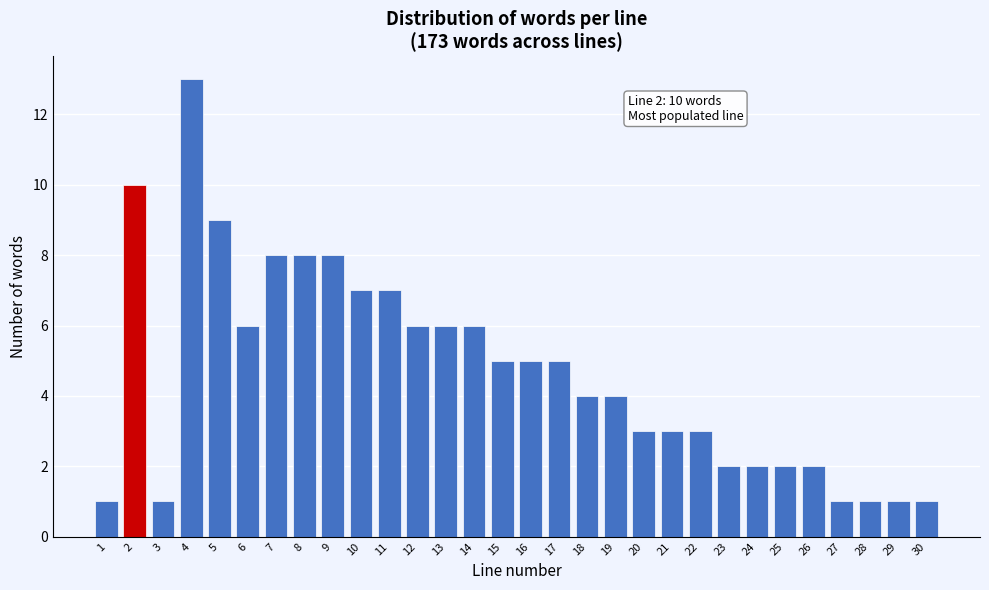

Reading right to left, extract all data points from this chart.

1	1	1	1	2	2	2	2	3	3	3	4	4	5	5	5	6	6	6	7	7	8	8	8	6	9	13	1	10	1